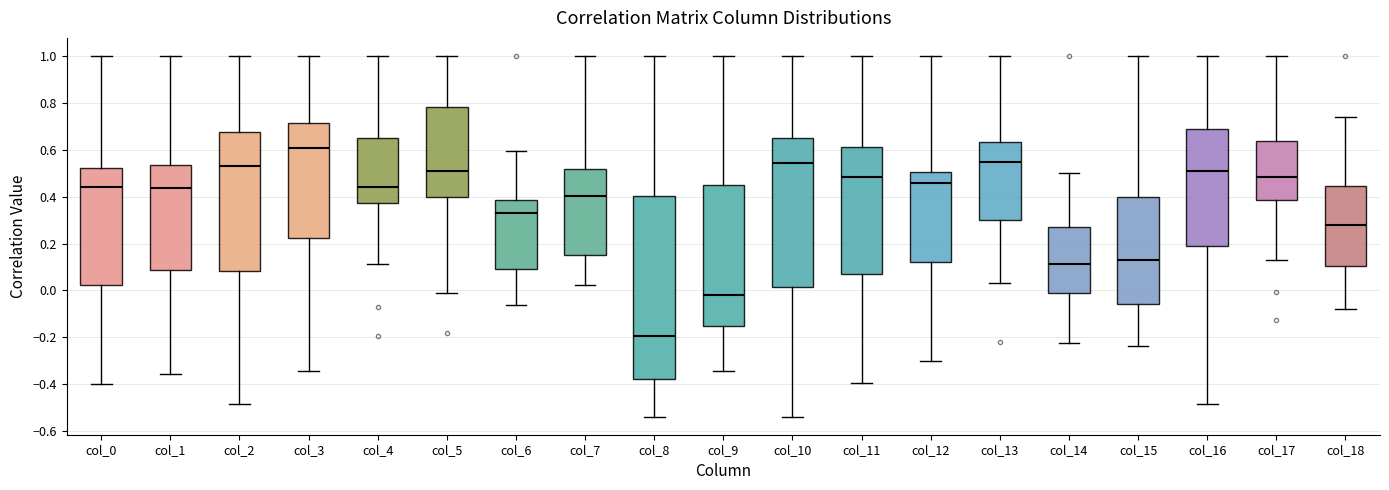

Reading left to right, read every box against the y-axis: the position of its median line, the range the box covers, and the ends of its whiskers. The values are not printed on the chart, so give them approximately, as read against the axis.

col_0: median 0.44, box 0.02 to 0.52, whiskers -0.40 to 1.00
col_1: median 0.44, box 0.08 to 0.54, whiskers -0.36 to 1.00
col_2: median 0.54, box 0.08 to 0.68, whiskers -0.48 to 1.00
col_3: median 0.60, box 0.22 to 0.72, whiskers -0.34 to 1.00
col_4: median 0.44, box 0.38 to 0.66, whiskers 0.12 to 1.00
col_5: median 0.52, box 0.40 to 0.78, whiskers 0.00 to 1.00
col_6: median 0.34, box 0.10 to 0.38, whiskers -0.06 to 0.60
col_7: median 0.40, box 0.16 to 0.52, whiskers 0.02 to 1.00
col_8: median -0.20, box -0.38 to 0.40, whiskers -0.54 to 1.00
col_9: median -0.02, box -0.16 to 0.46, whiskers -0.34 to 1.00
col_10: median 0.54, box 0.02 to 0.64, whiskers -0.54 to 1.00
col_11: median 0.48, box 0.06 to 0.62, whiskers -0.40 to 1.00
col_12: median 0.46, box 0.12 to 0.50, whiskers -0.30 to 1.00
col_13: median 0.54, box 0.30 to 0.64, whiskers 0.04 to 1.00
col_14: median 0.12, box 0.00 to 0.28, whiskers -0.22 to 0.50
col_15: median 0.12, box -0.06 to 0.40, whiskers -0.24 to 1.00
col_16: median 0.52, box 0.18 to 0.68, whiskers -0.48 to 1.00
col_17: median 0.48, box 0.38 to 0.64, whiskers 0.12 to 1.00
col_18: median 0.28, box 0.10 to 0.44, whiskers -0.08 to 0.74